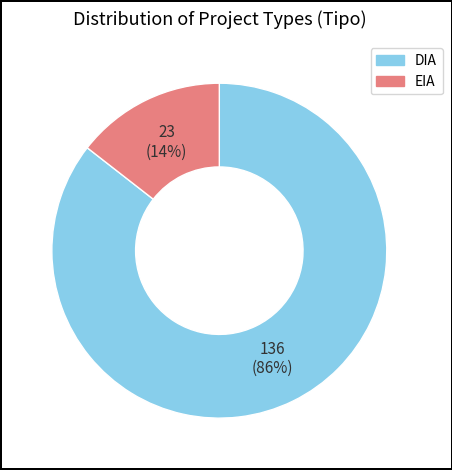

What percentage is the DIA slice, to the nearest percent?

86%